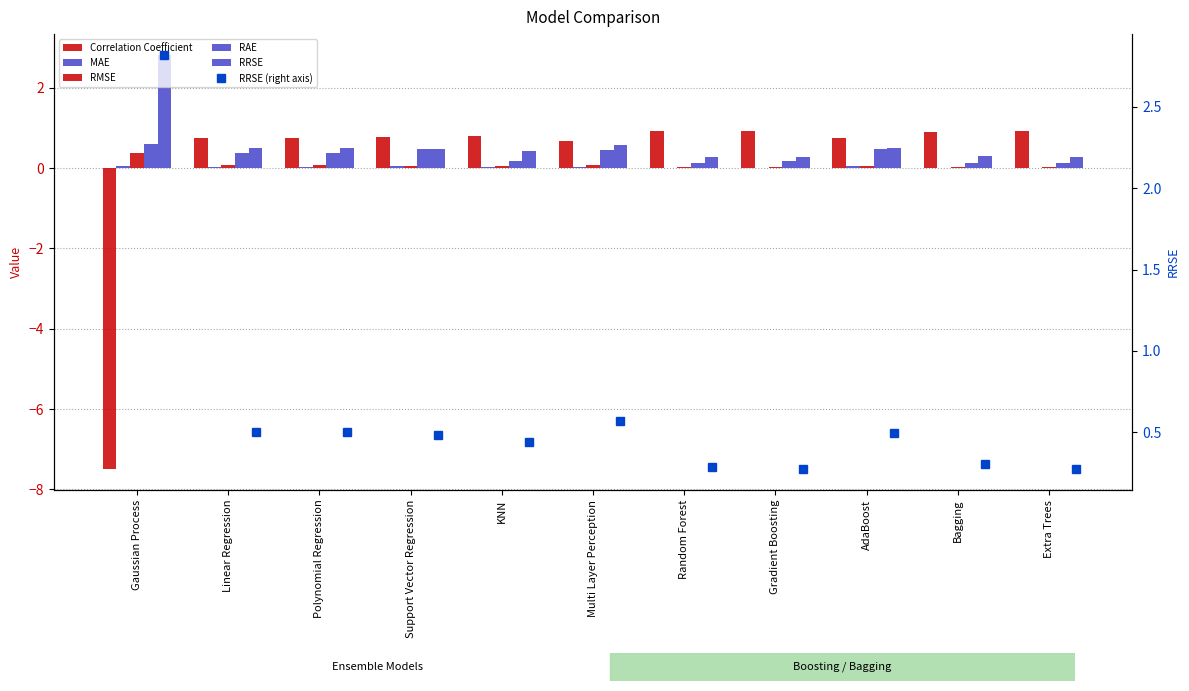

What is the spread (max minus min) of values at Bagging?

0.9